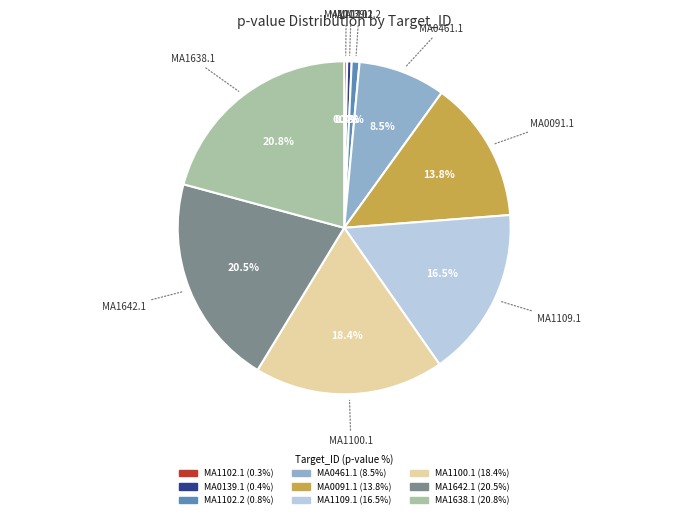

Which has a higher value, MA1102.1 or MA0091.1?

MA0091.1